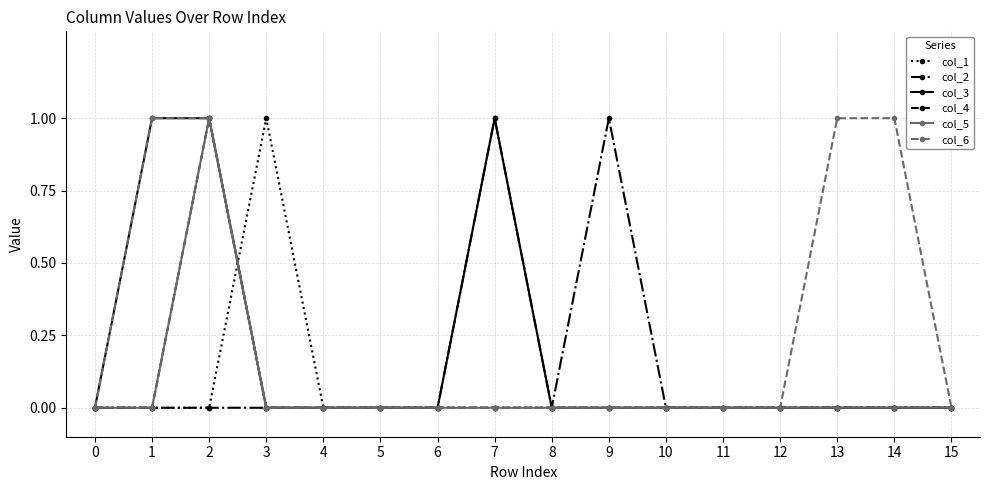

Does the chart have visible grid lines?

Yes